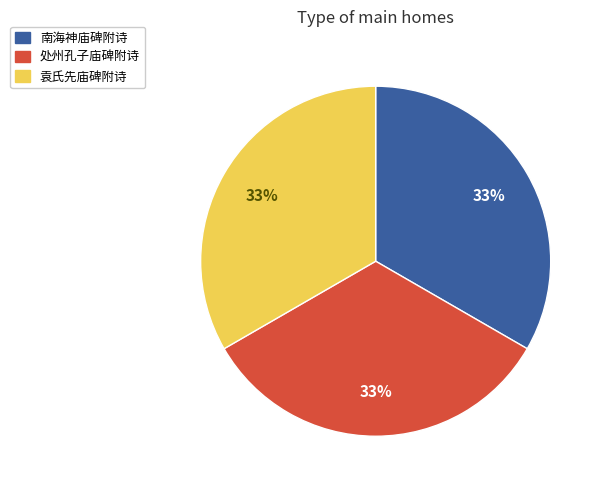

Combined, do 南海神庙碑附诗 and 处州孔子庙碑附诗 account for over 50%?

Yes